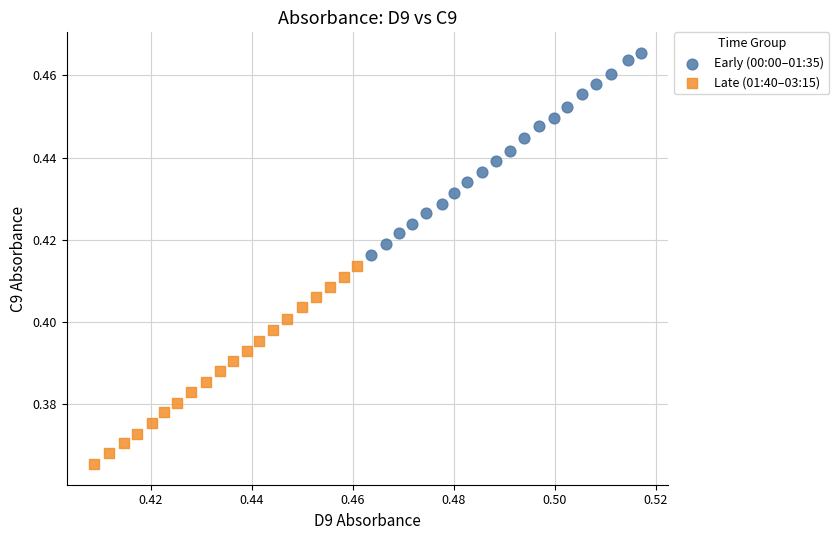

Which series reaches the minimum Y coordinate?

Late (01:40–03:15)